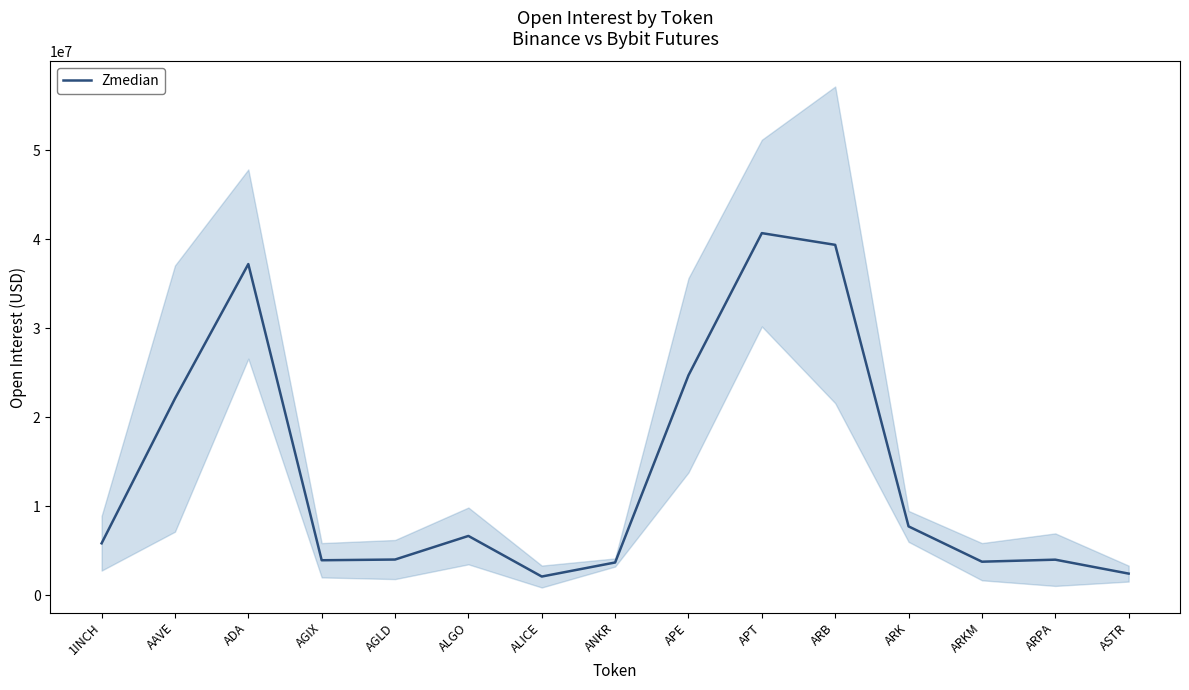

What is the label of the 4th point from the left?

AGIX